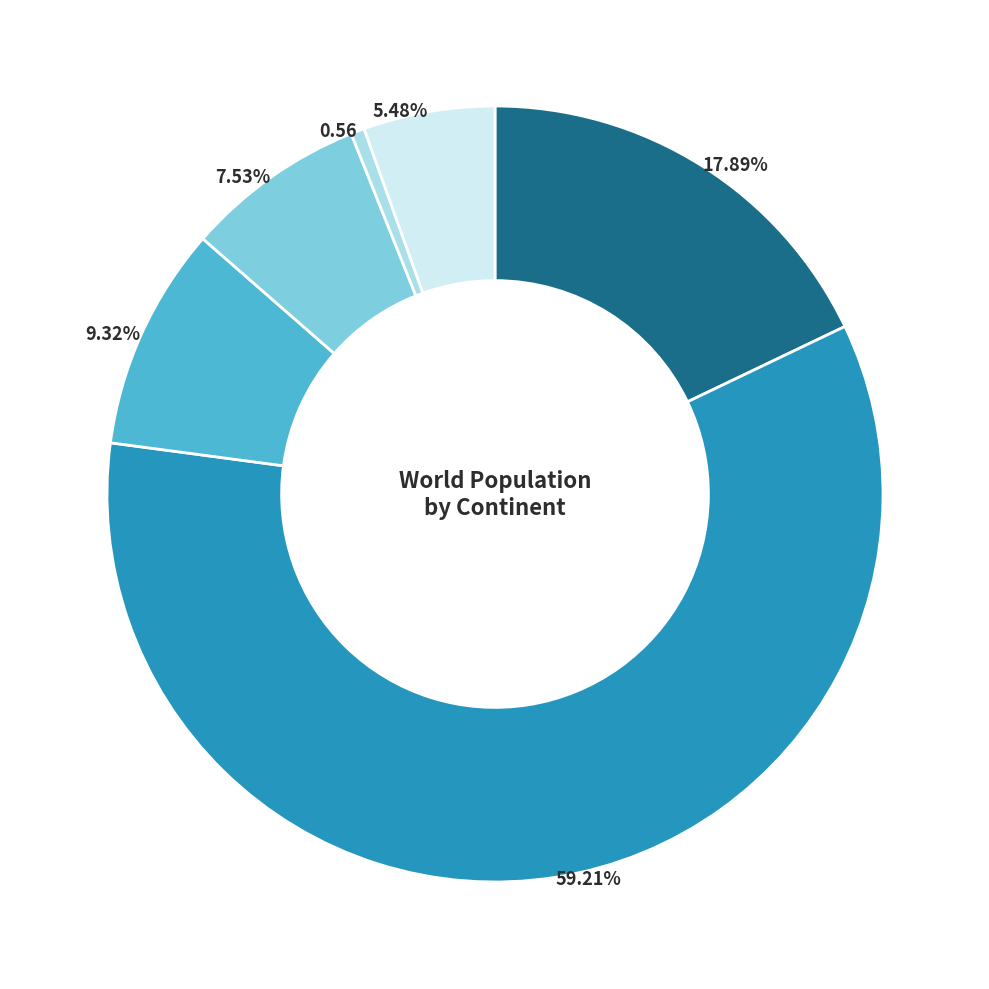

How many segments does this pie chart have?

6